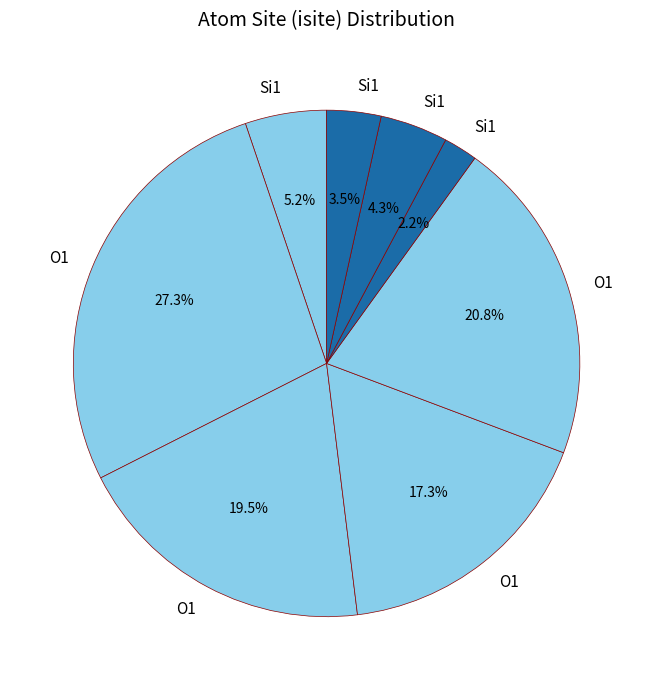

Count the number of slices in the pie.

8